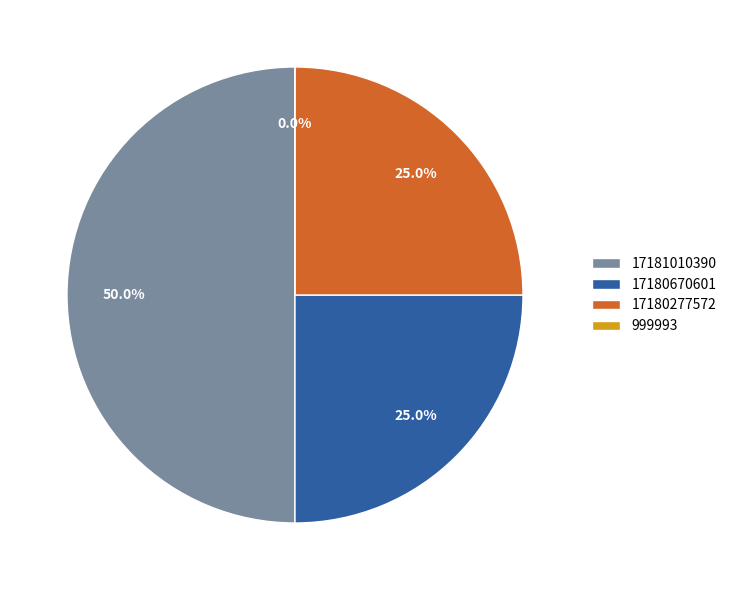

Which category has the smallest portion of the pie?

999993